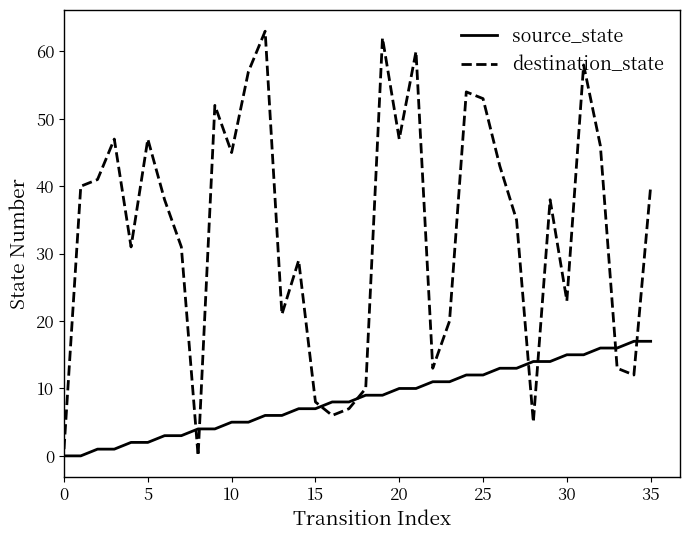

List the series in order of their peak value, highest first.

destination_state, source_state